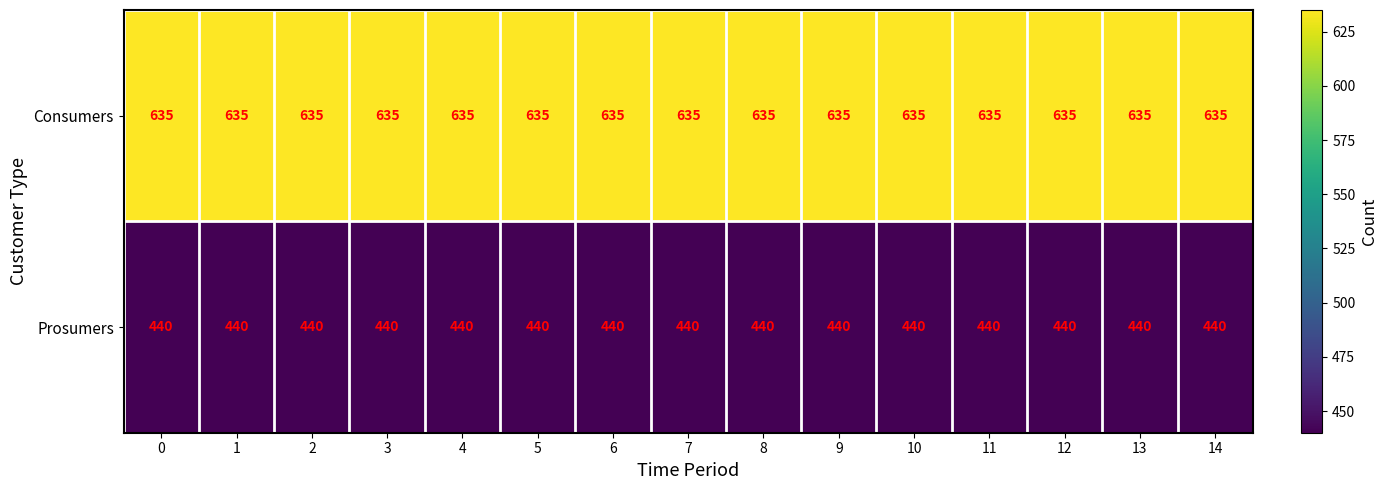

The Consumers series shows 635 at 13. True or false?

True